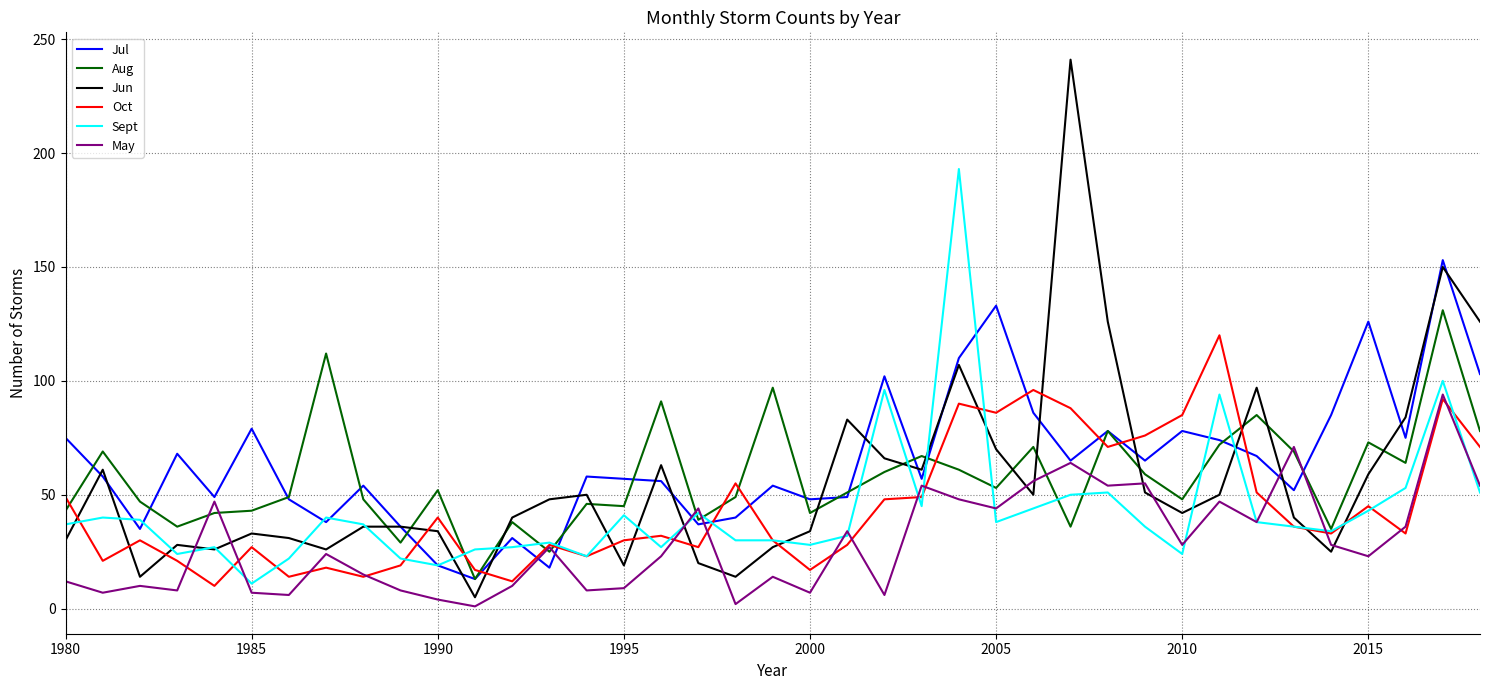

Which series has the widest spread of values?

Jun